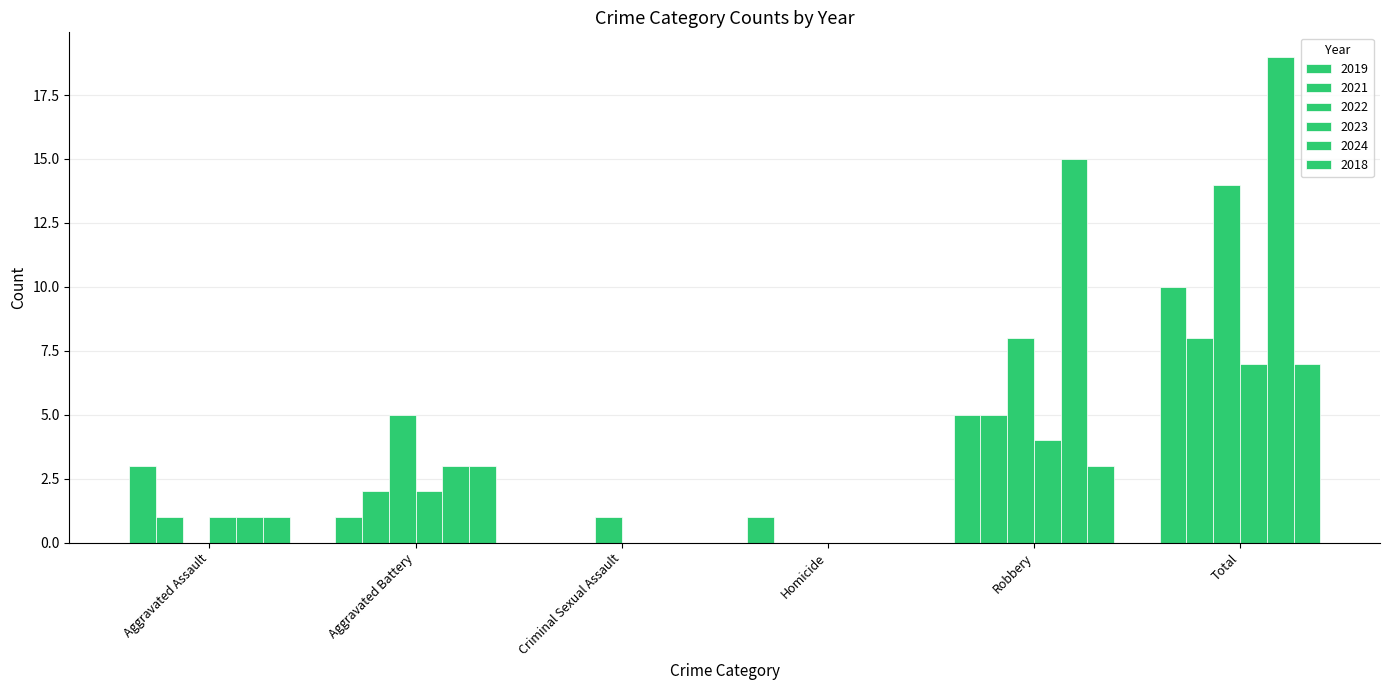

List the series in order of their peak value, highest first.

2024, 2022, 2019, 2021, 2023, 2018